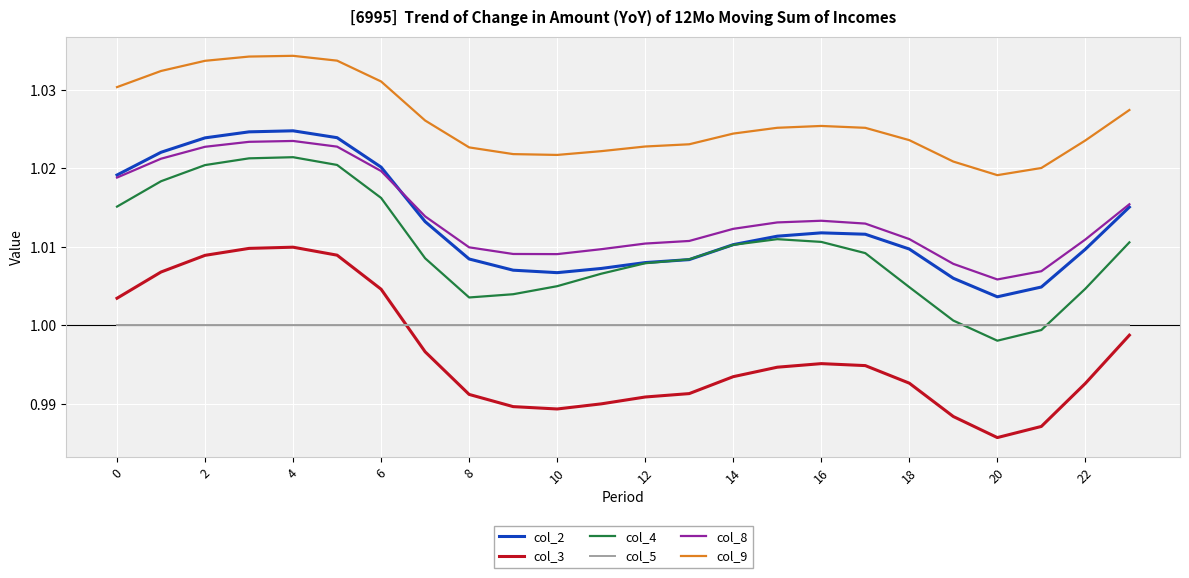

True or false: col_4 and col_8 cross at least once.

False